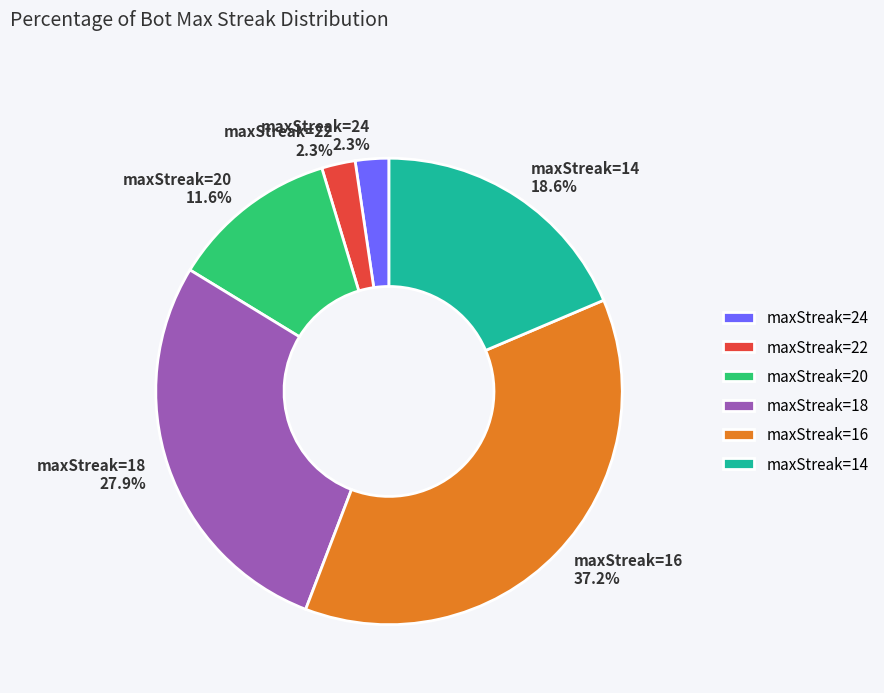

Is maxStreak=18 27.9% the majority of the pie?

No